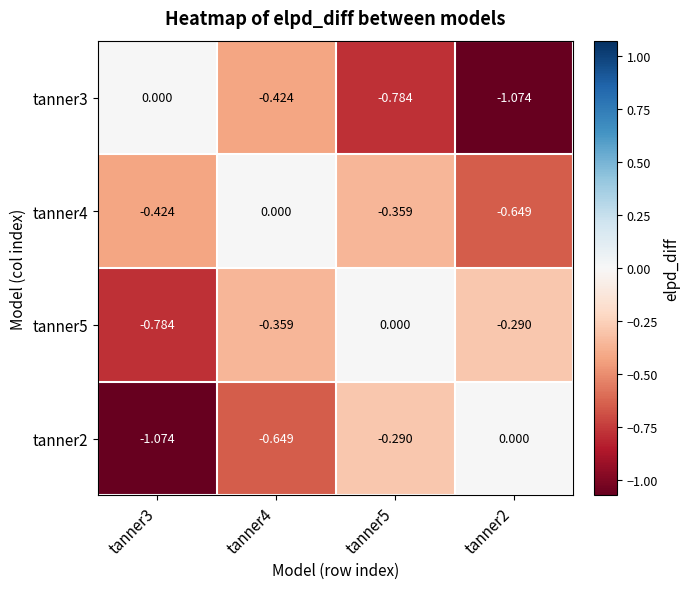

How many values in the tanner3 series are below 0?

3